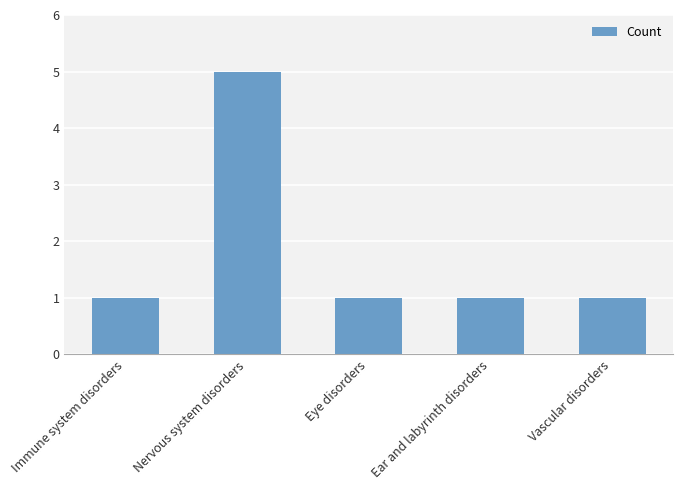

What is the change in value from Nervous system disorders to Eye disorders?

-4